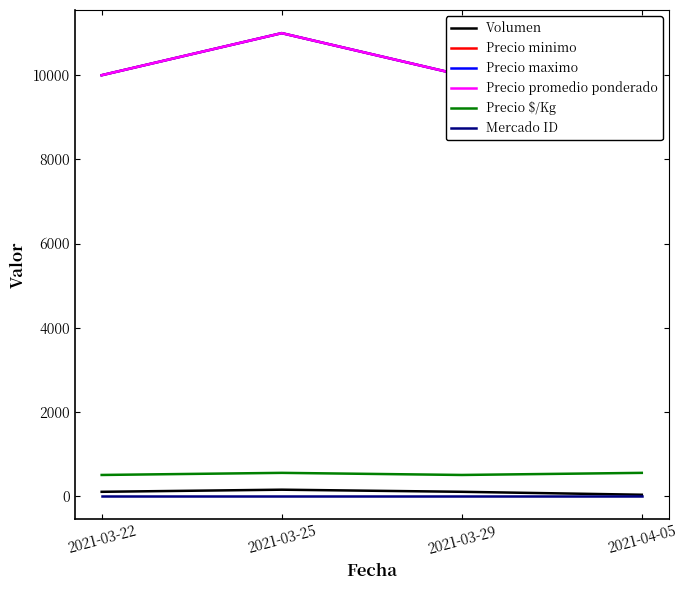

What are all the series names shown in the legend?

Volumen, Precio minimo, Precio maximo, Precio promedio ponderado, Precio $/Kg, Mercado ID